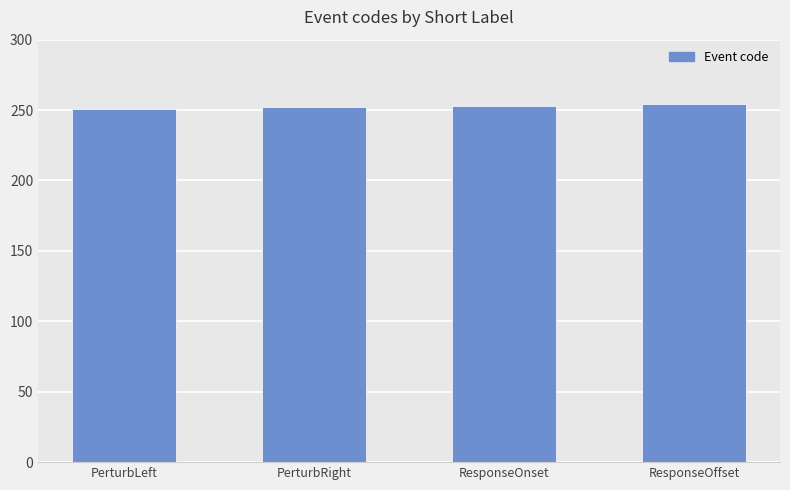

What is the greatest value displayed?

254